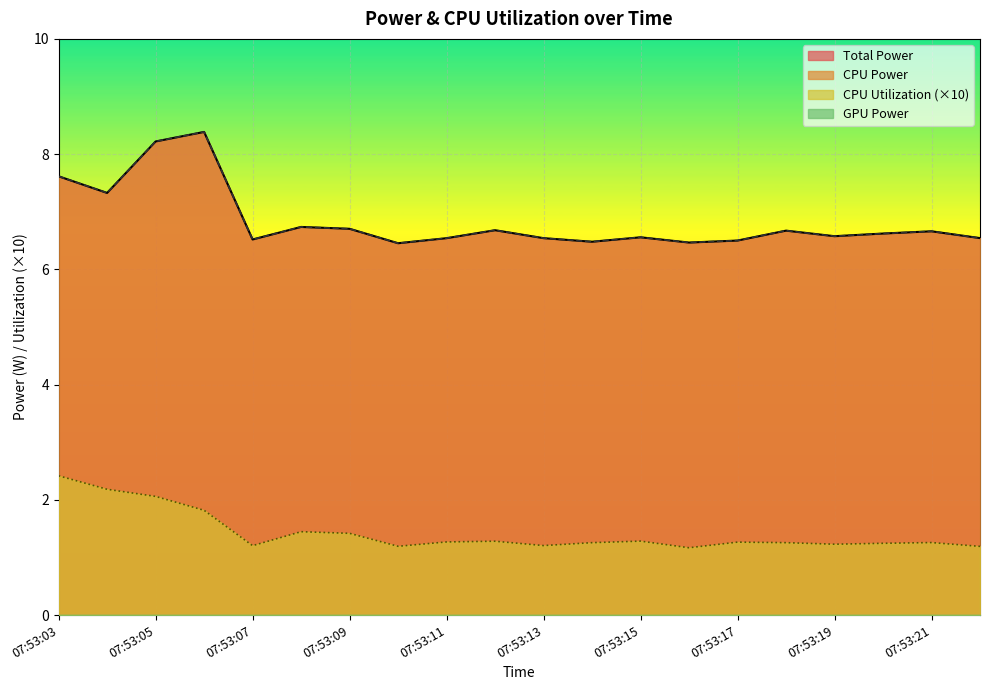

How many interior local valleys does the CPU Utilization series have?

5